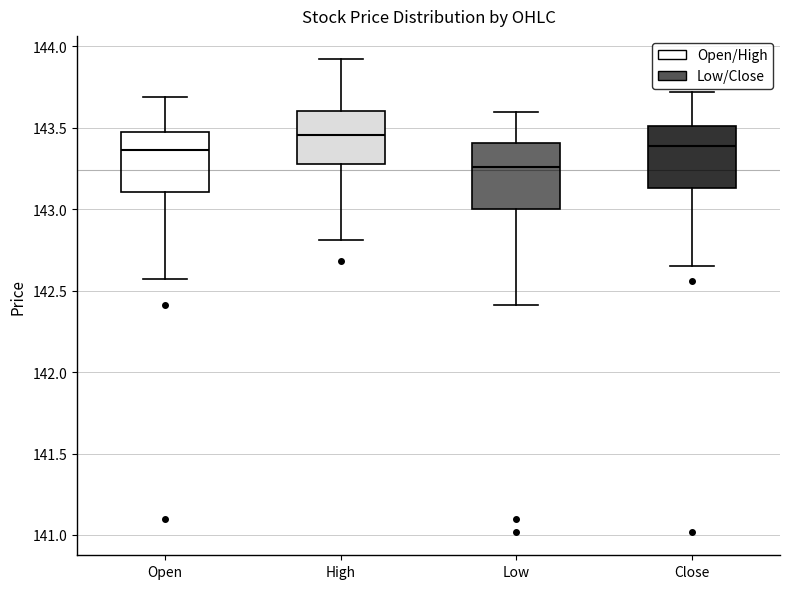

Reading left to right, transcribe this box plot: for each box, give where its median line is, the range the box spans, and where its two whiskers end, as read against the y-axis. The values are not printed on the chart, so give them approximately, as read against the axis.

Open: median 143.35, box 143.10 to 143.50, whiskers 142.55 to 143.70
High: median 143.45, box 143.30 to 143.60, whiskers 142.80 to 143.90
Low: median 143.25, box 143.00 to 143.40, whiskers 142.40 to 143.60
Close: median 143.40, box 143.15 to 143.50, whiskers 142.65 to 143.70